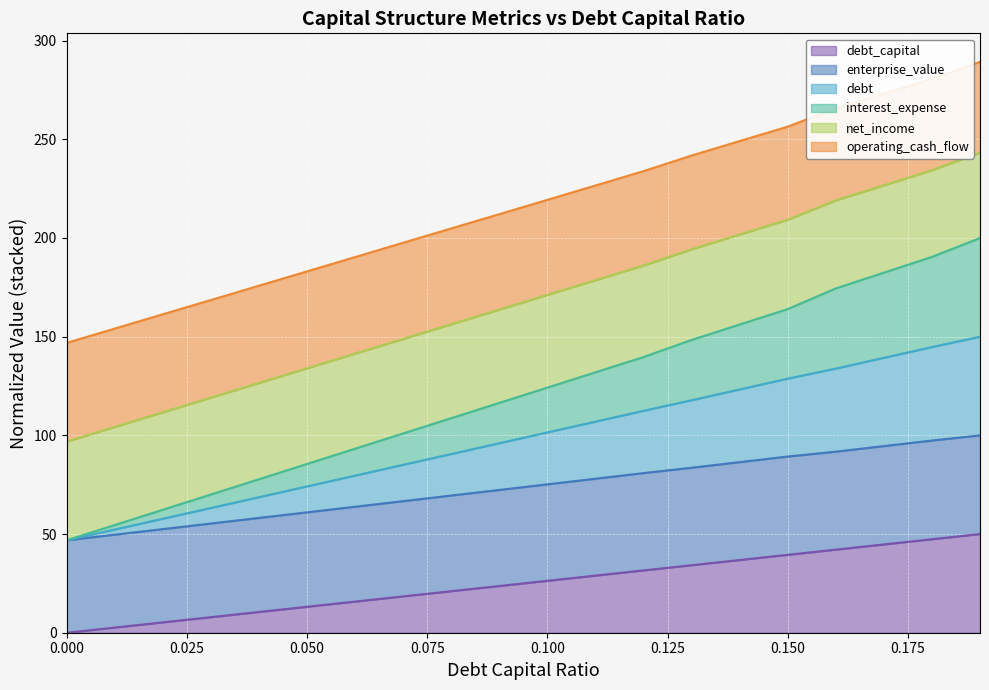

Does the chart display data point markers on the line(s)?

No